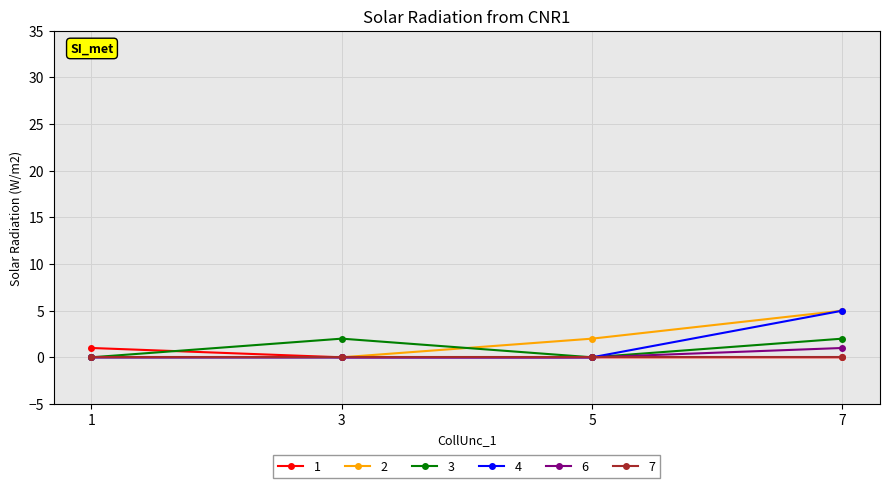

Reading left to right, what are all the values shown in this chart?

1: 1=1	3=0	5=0	7=0
2: 1=0	3=0	5=2	7=5
3: 1=0	3=2	5=0	7=2
4: 1=0	3=0	5=0	7=5
6: 1=0	3=0	5=0	7=1
7: 1=0	3=0	5=0	7=0